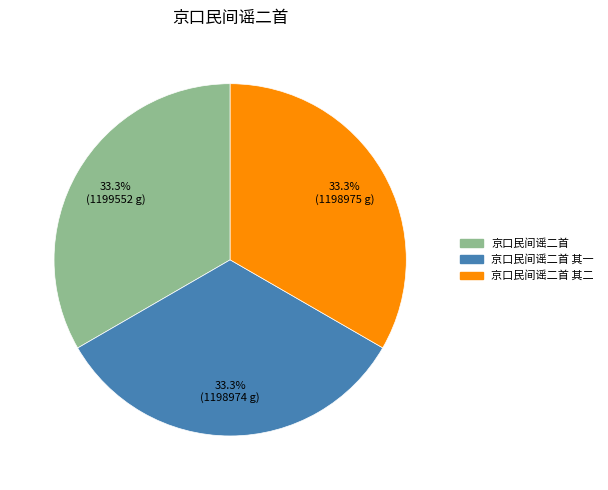

Count the number of slices in the pie.

3